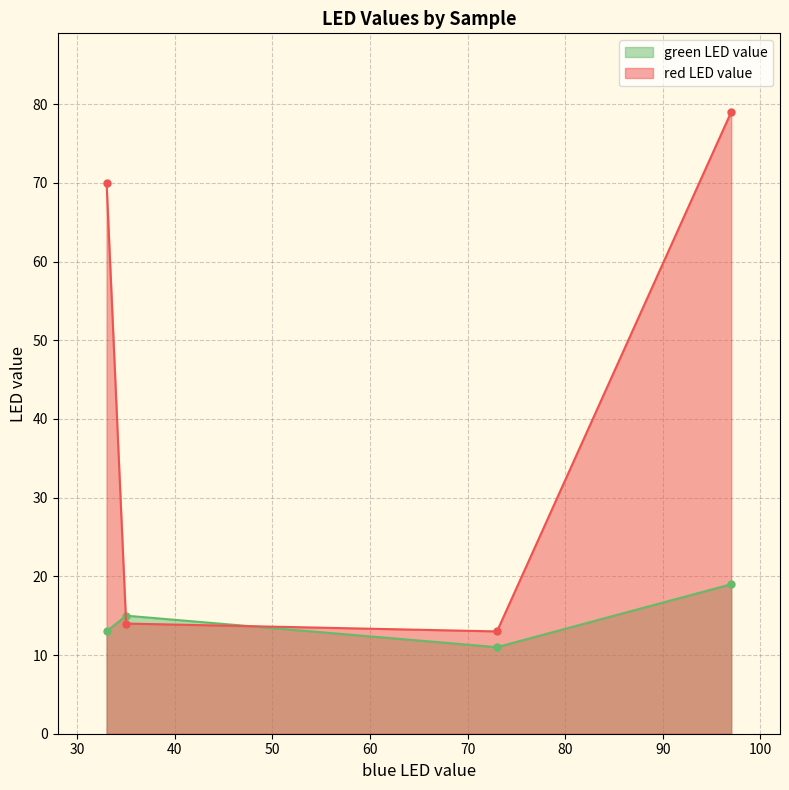

In green LED value, how many points are lower than both neighbors (excluding endpoints)?

1